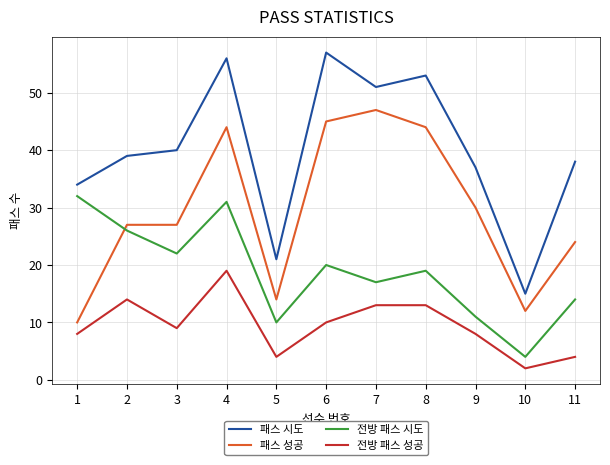

The value of 전방 패스 시도 at 10 is 4. True or false?

True